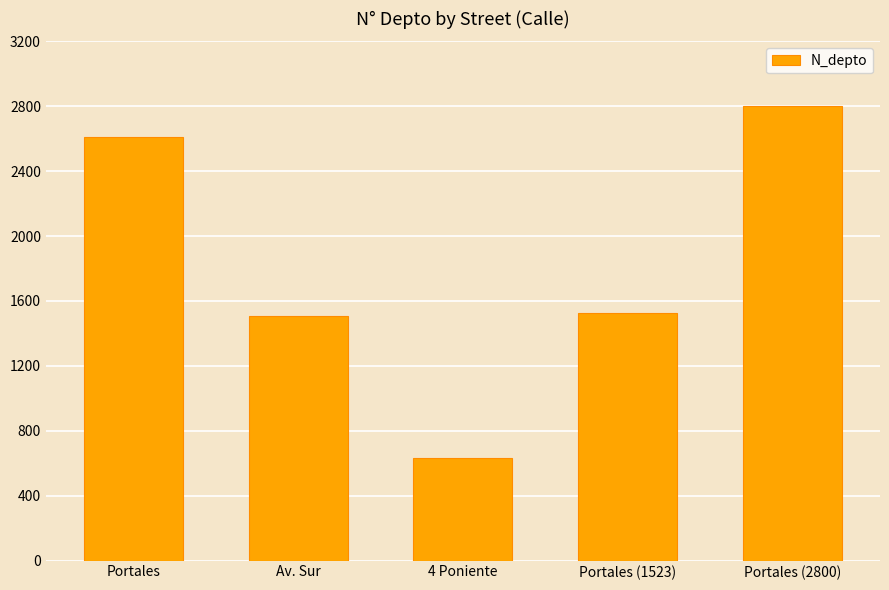

What is the approximate value at Portales (2800), to the nearest 50?

2800